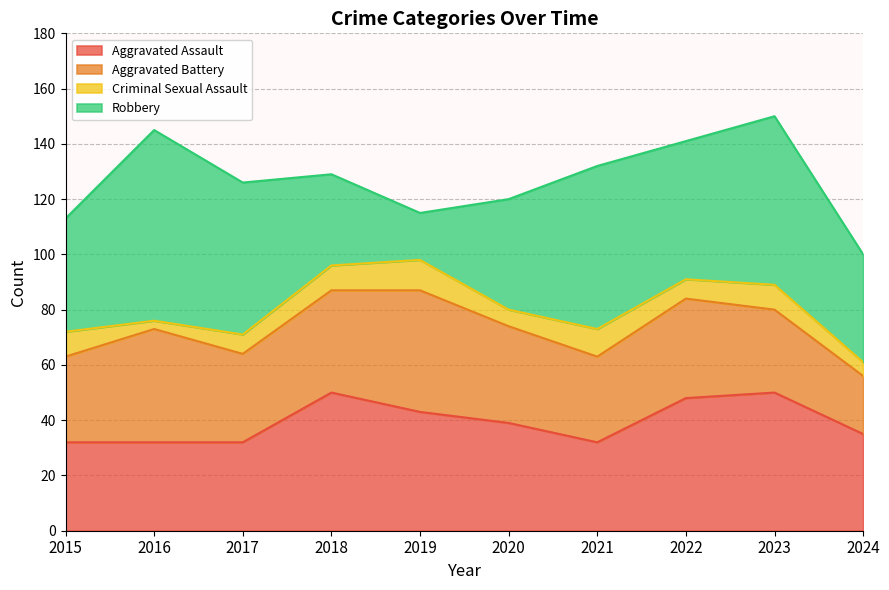

What is the sum of the Criminal Sexual Assault values at 2019 and 2015?

20